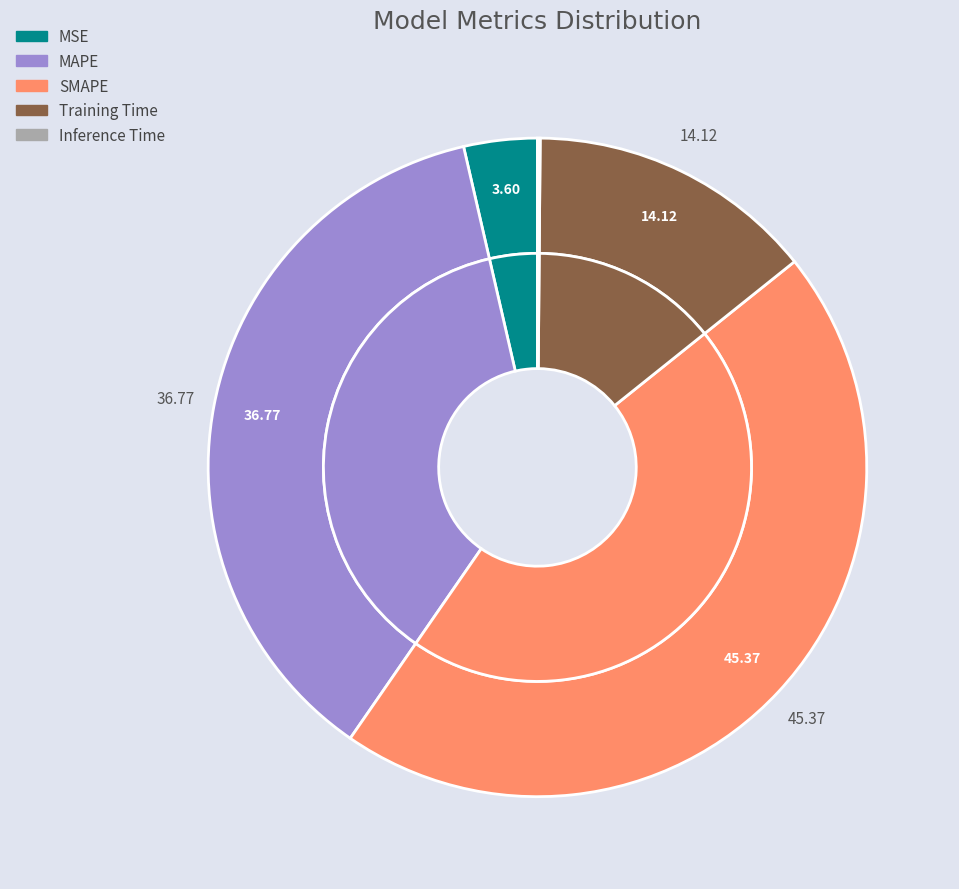

To the nearest percent, what is the average slice percentage?

20%